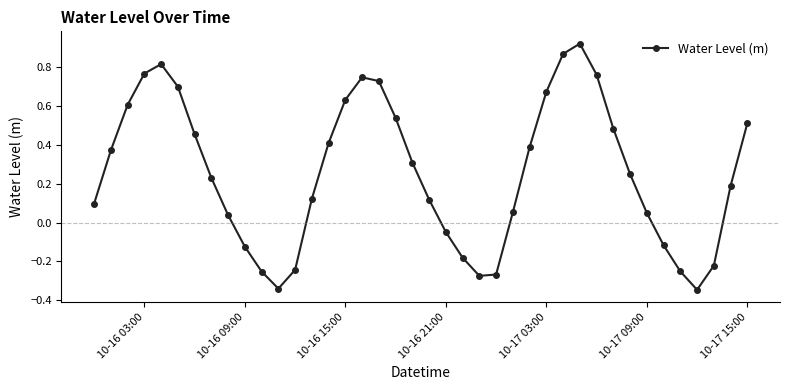

How many points are lower than both their immediate neighbors (excluding endpoints)?

3